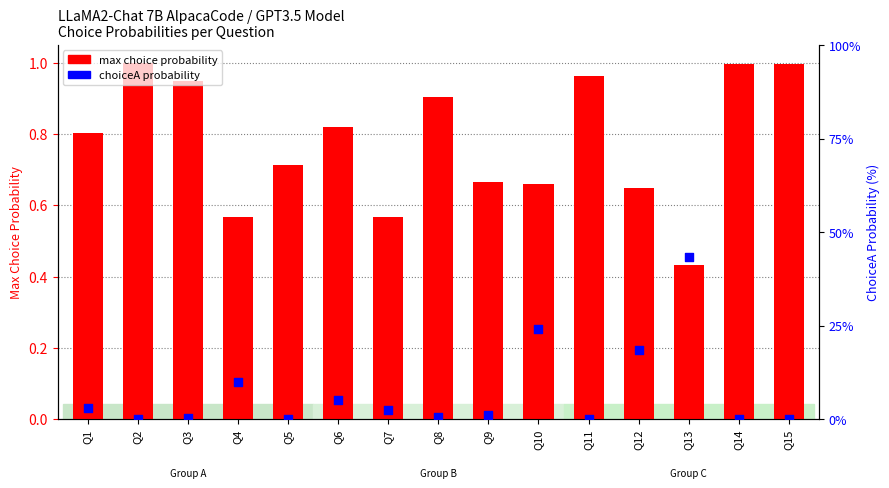

What are all the series names shown in the legend?

max choice probability, choiceA prob (%)